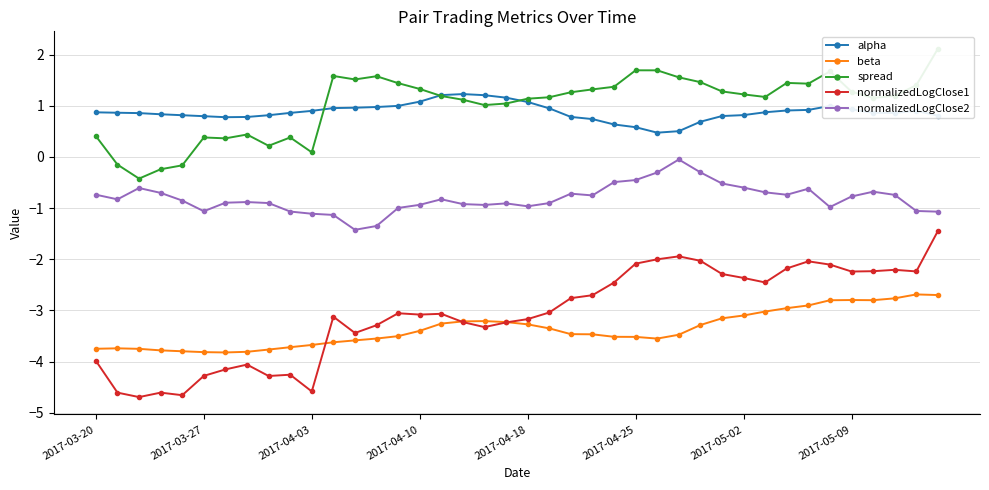

The value of beta at 2017-05-02 is -3.1. True or false?

True